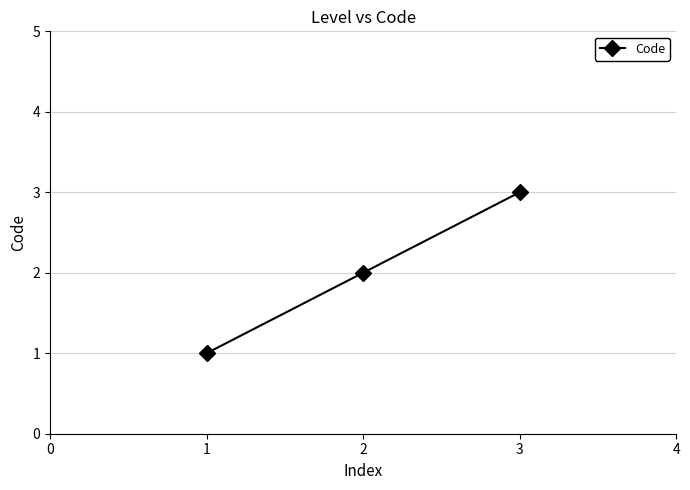

Is it true that the value at 1 is 3?

False